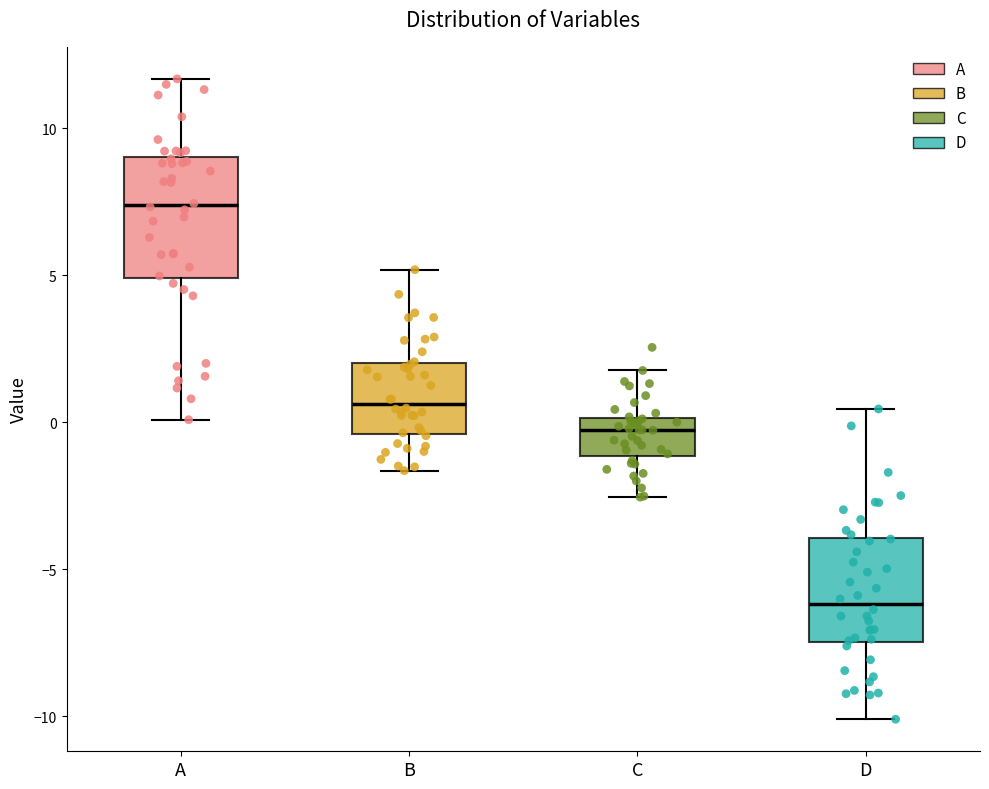

Which box is the tallest, from its lower edge to its upper edge?

A